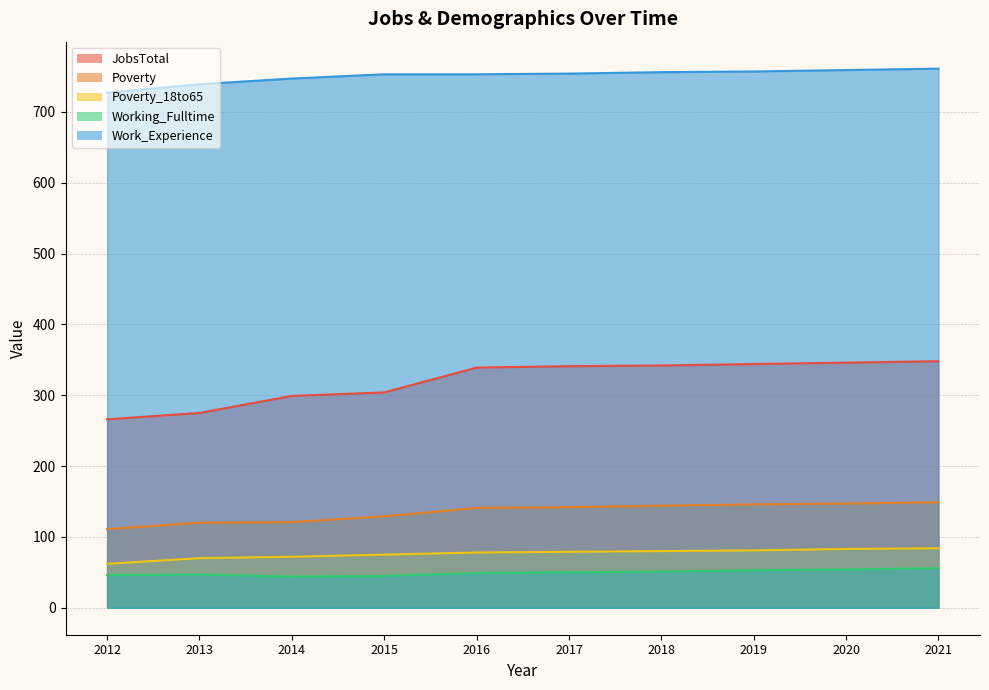

What is the spread (max minus min) of values at 2014?

703